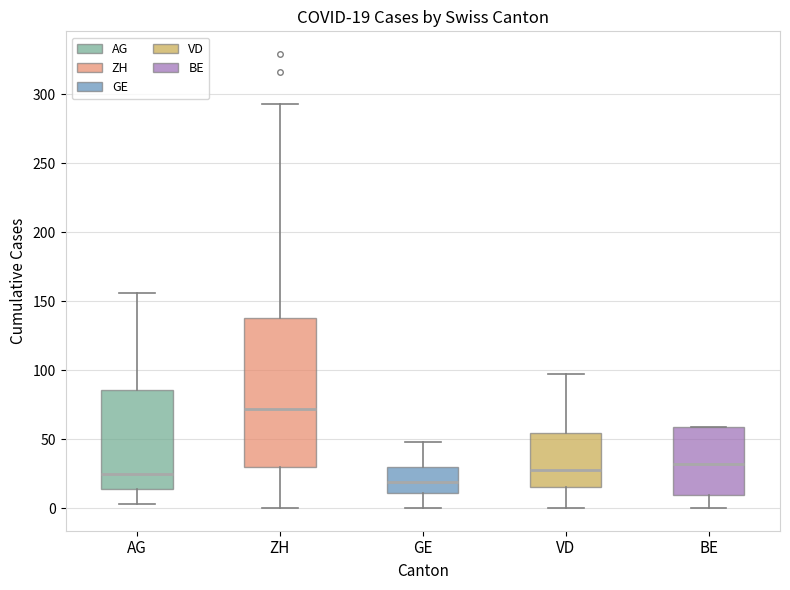

Which box has the highest median line?

ZH